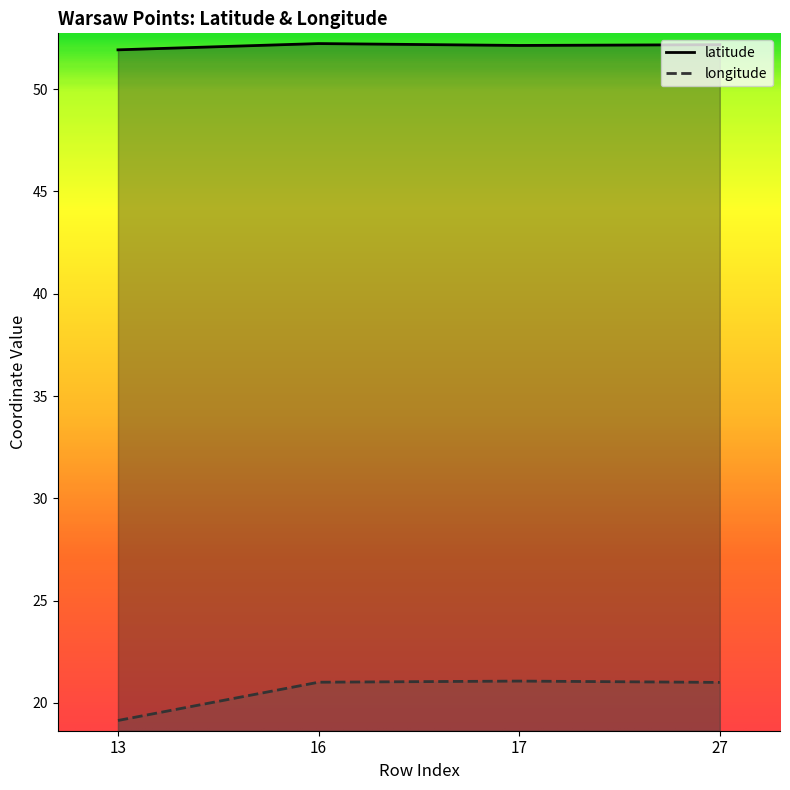

At which label does latitude first exceed 52?

16